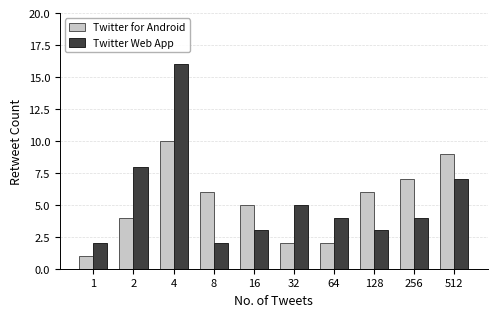

What is the sum of all Twitter Web App values?

54